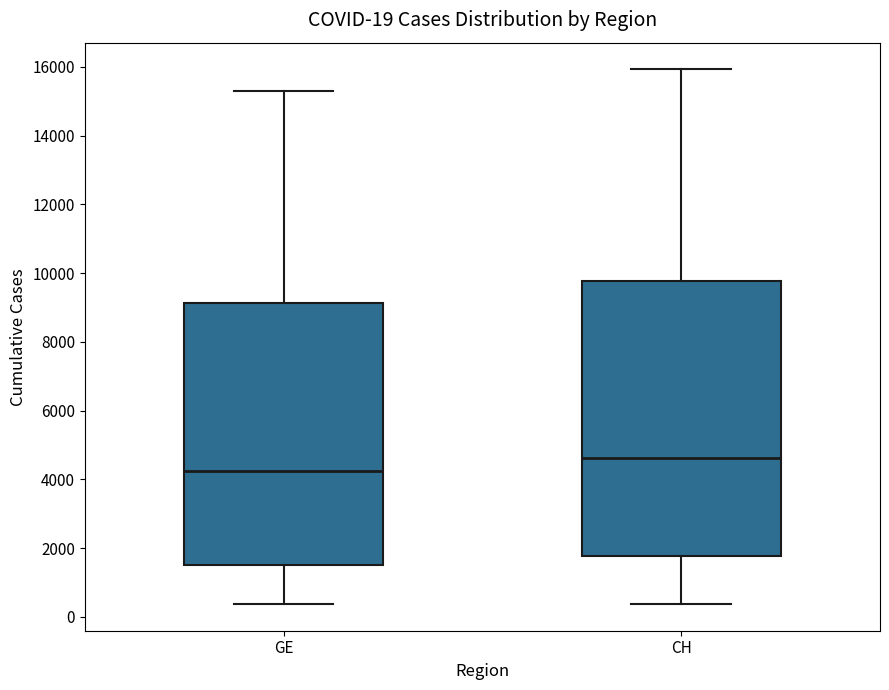

Which box is the tallest, from its lower edge to its upper edge?

CH